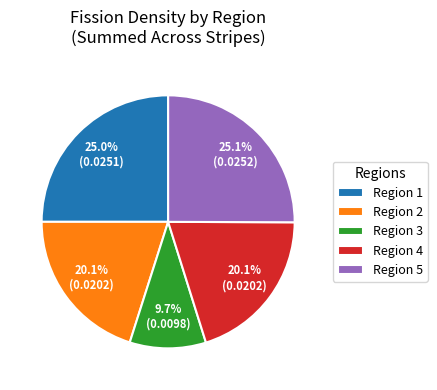

How many segments does this pie chart have?

5